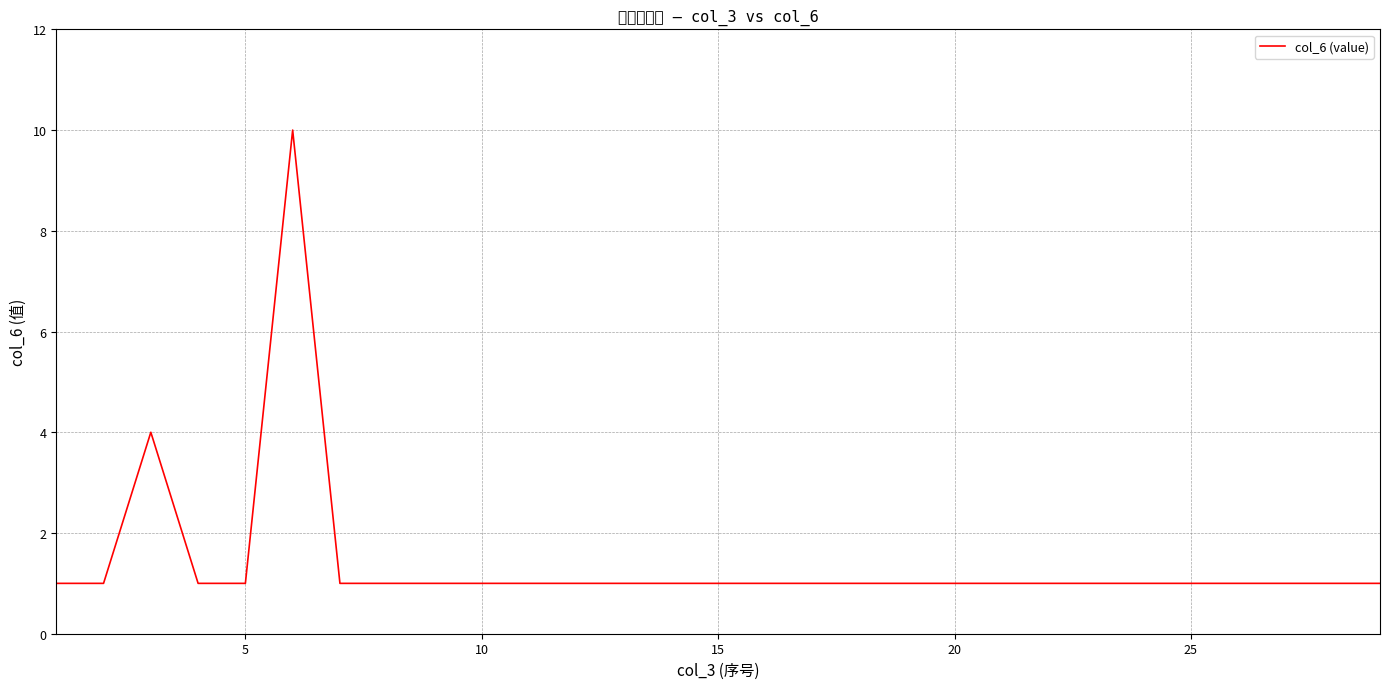

The value at 5 is 2. True or false?

False